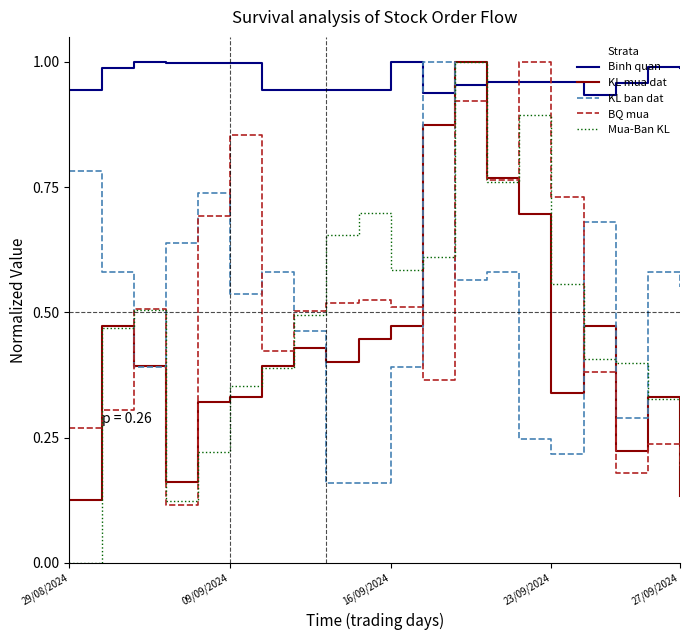

Which series has the widest spread of values?

Mua-Ban KL